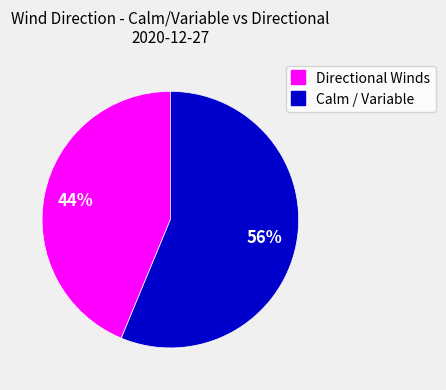

Is there a majority slice in this chart?

Yes